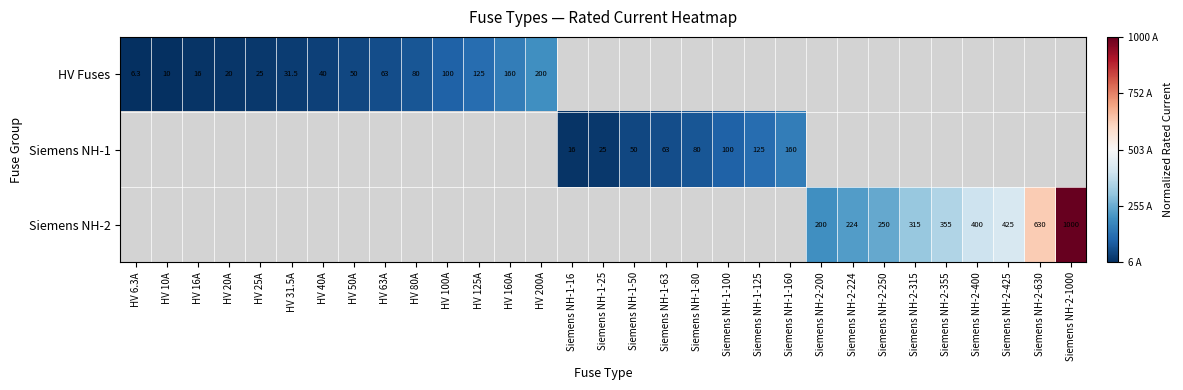

Is it true that HV Fuses equals 160.0 at HV 160A?

True